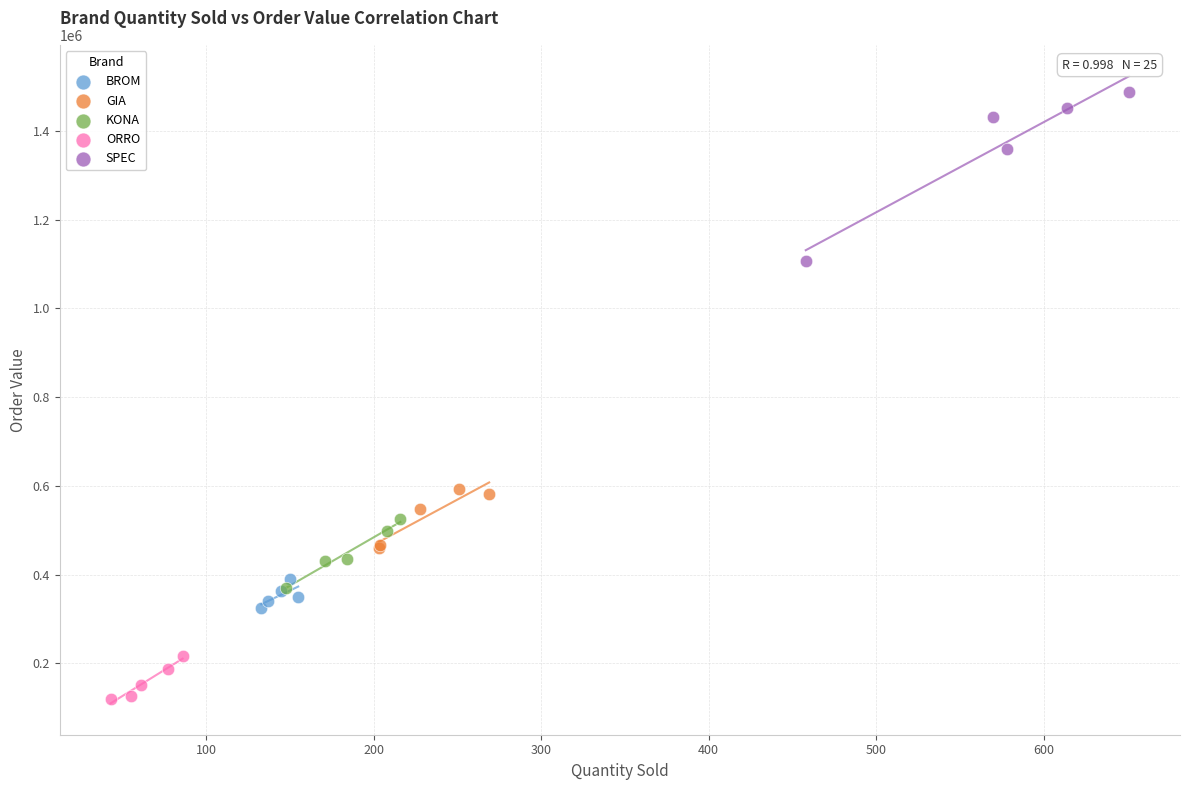

Which series reaches the minimum Y coordinate?

ORRO